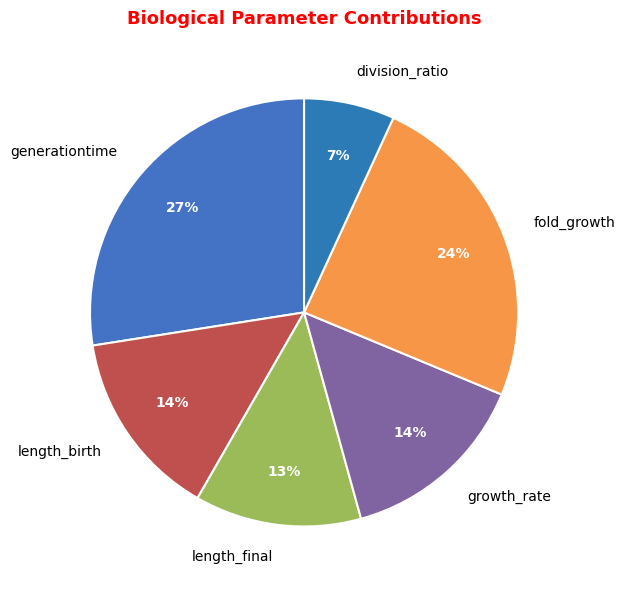

To the nearest percent, what is the difference between the fold_growth and generationtime slice percentages?

3%